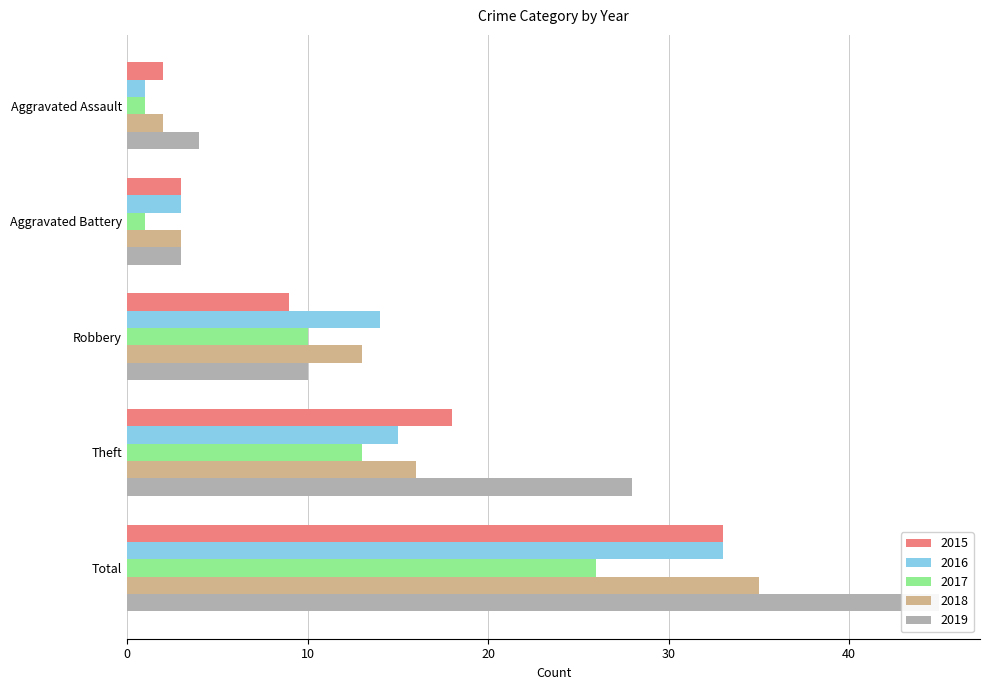

What is the highest value of the 2018 series?

35